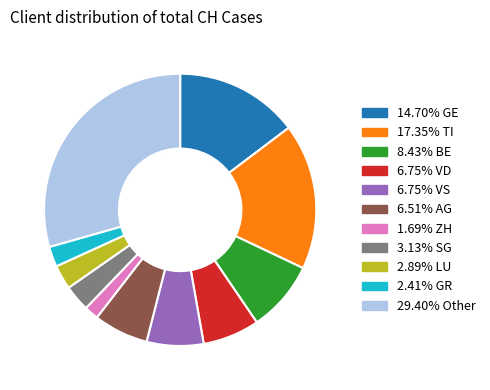

Does any single category account for the majority?

No